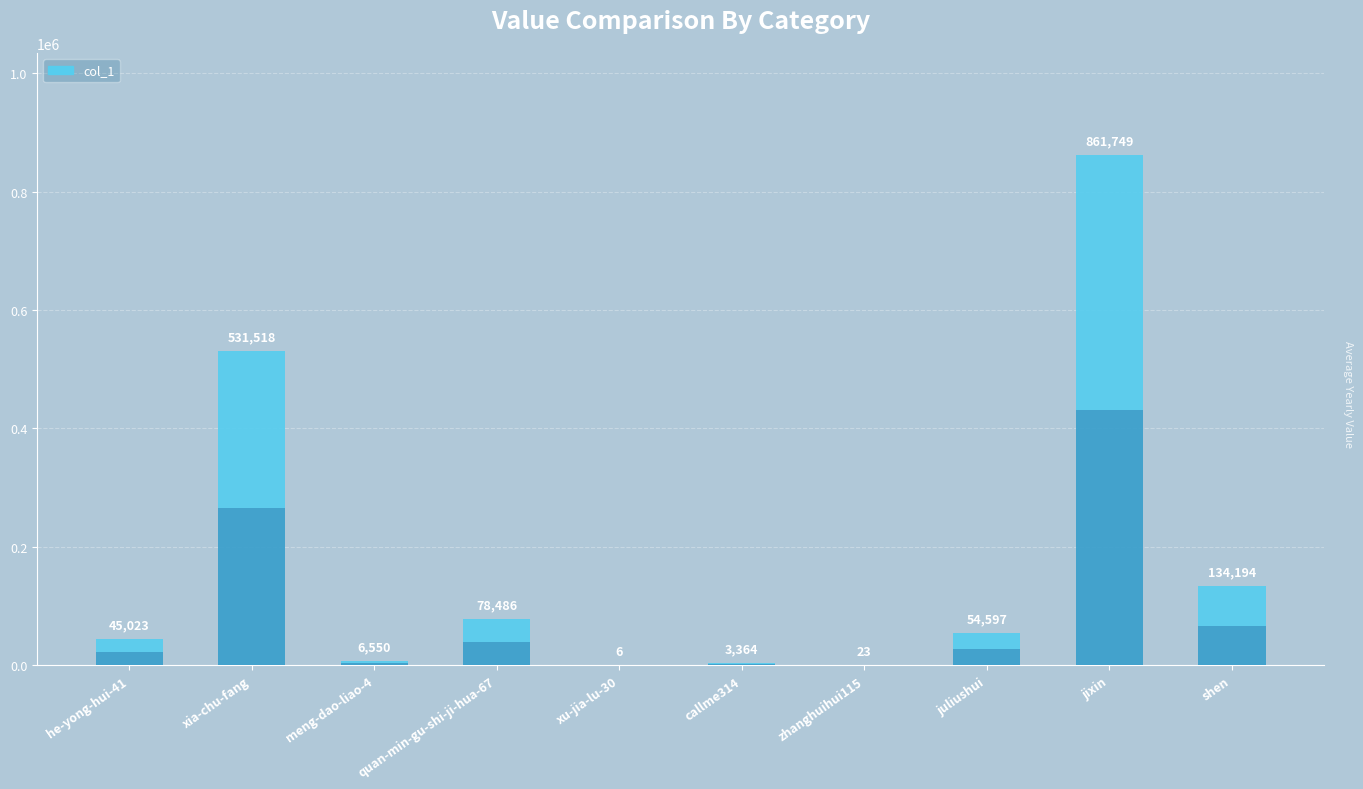

What is the average value?

171551